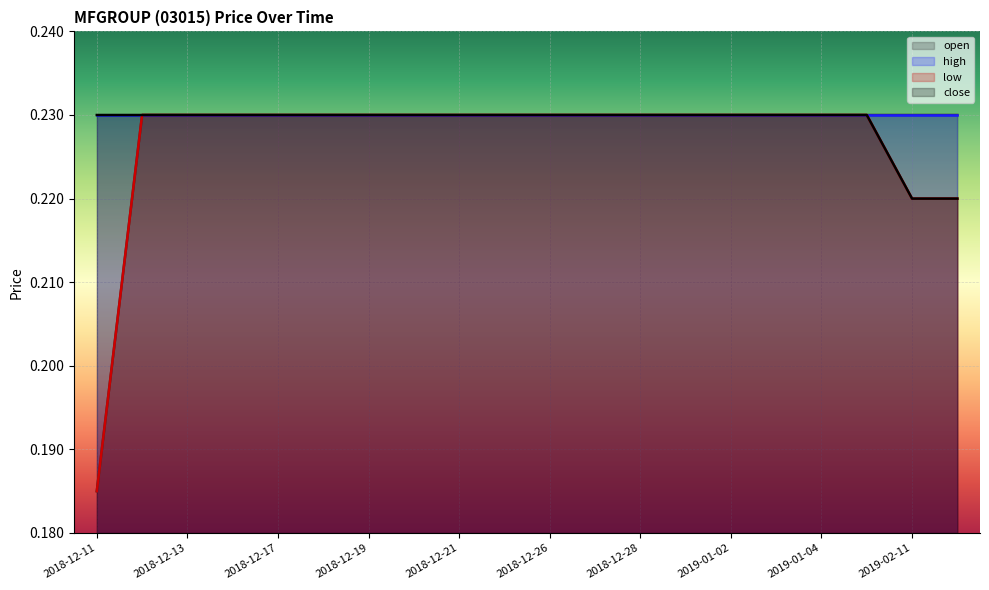

Does the chart display data point markers on the line(s)?

No